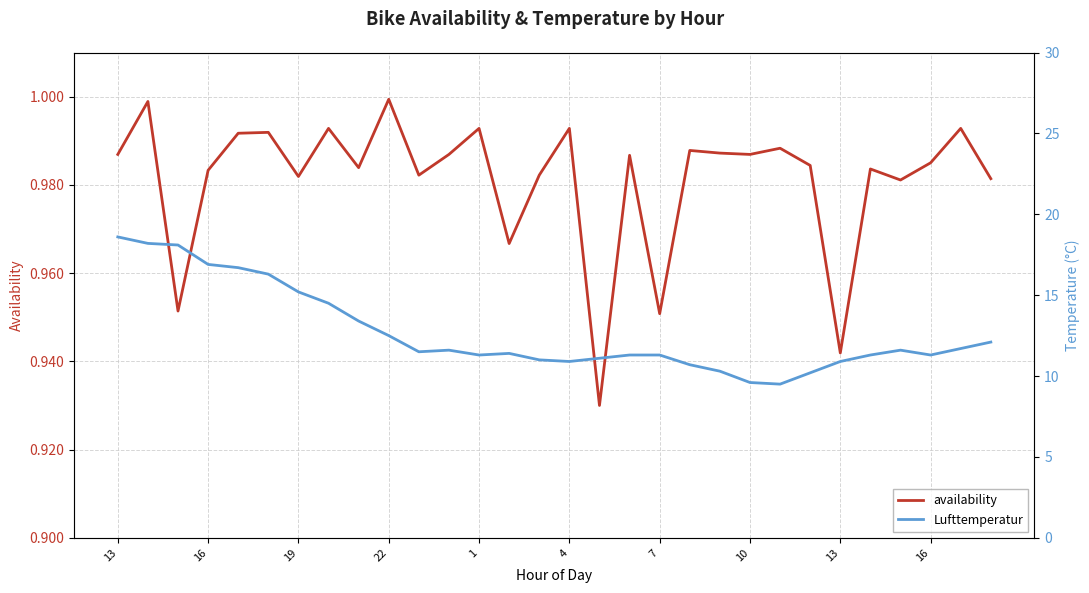

True or false: Lufttemperatur and availability cross at least once.

False